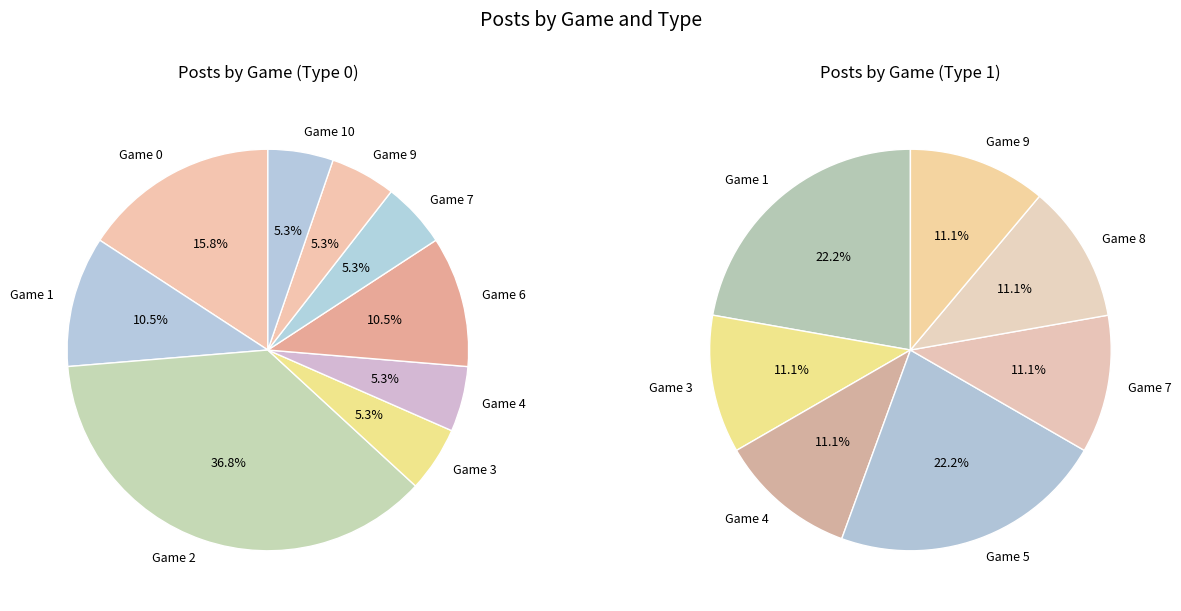

To the nearest percent, what portion does Game 6 represent?

11%